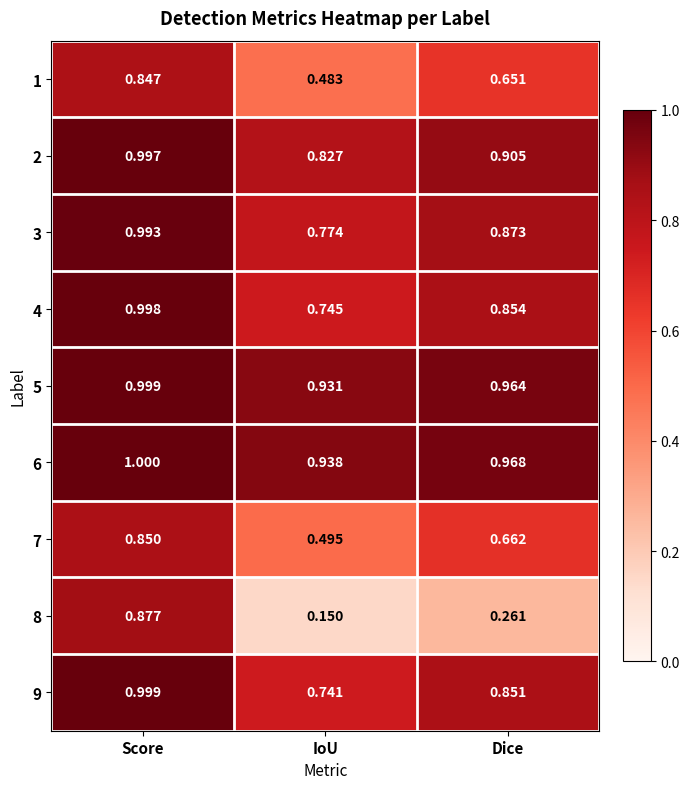

What is the total value across all series at Dice?

7.0